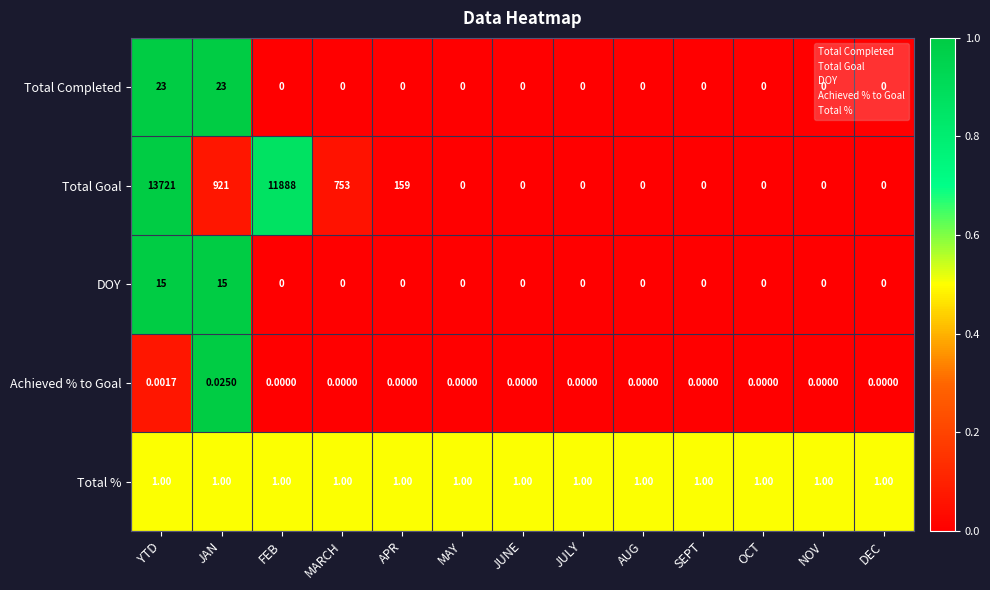

At which label does Total Goal reach its peak?

YTD